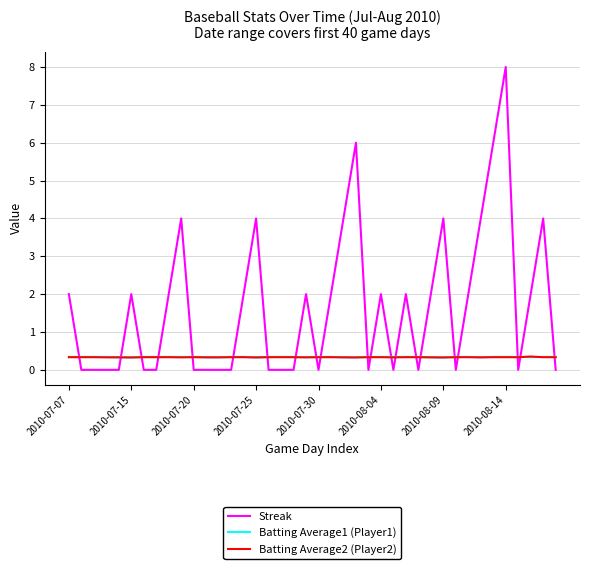

What is the highest value of the Streak series?

8.0